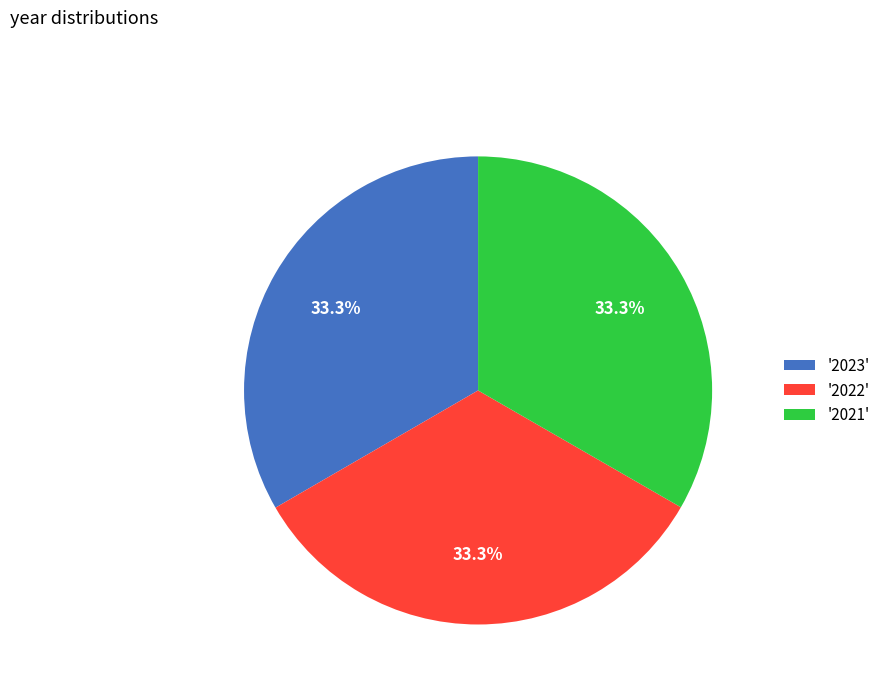

Does '2022' account for over 50% of the chart?

No